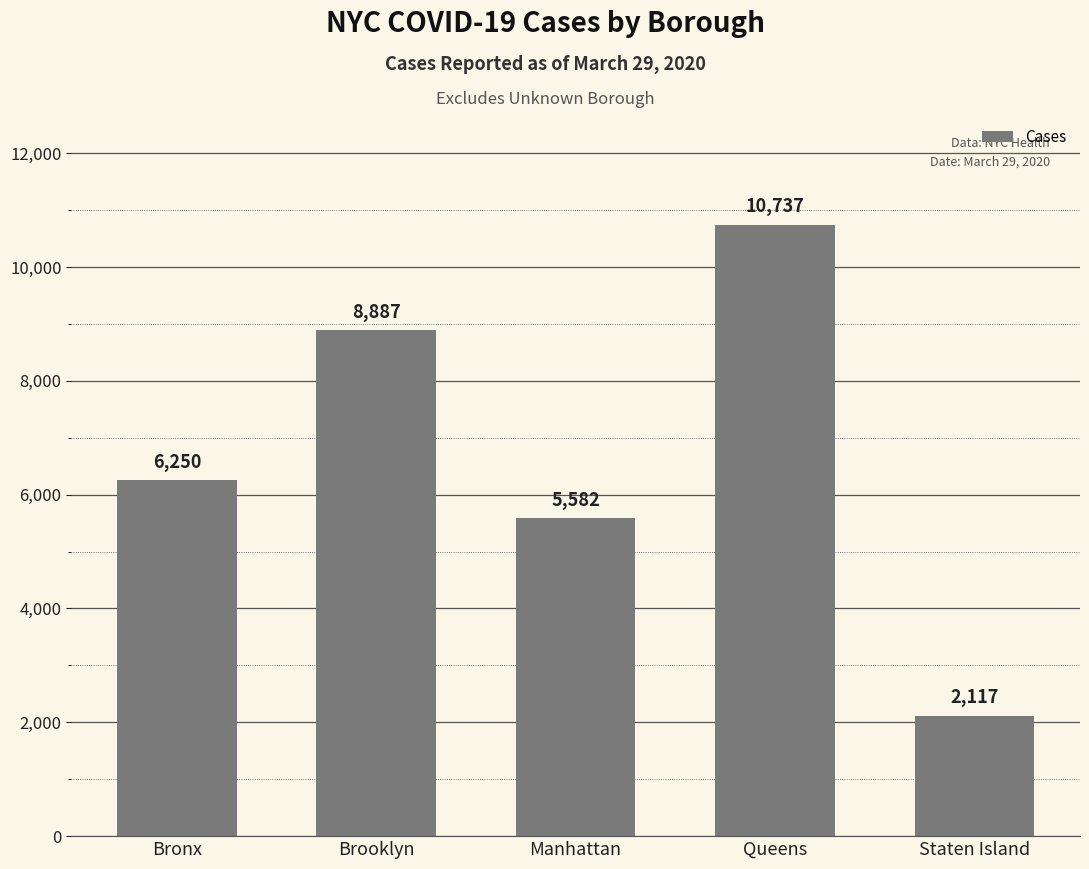

What is the sum of the values at Queens and Staten Island?

12854